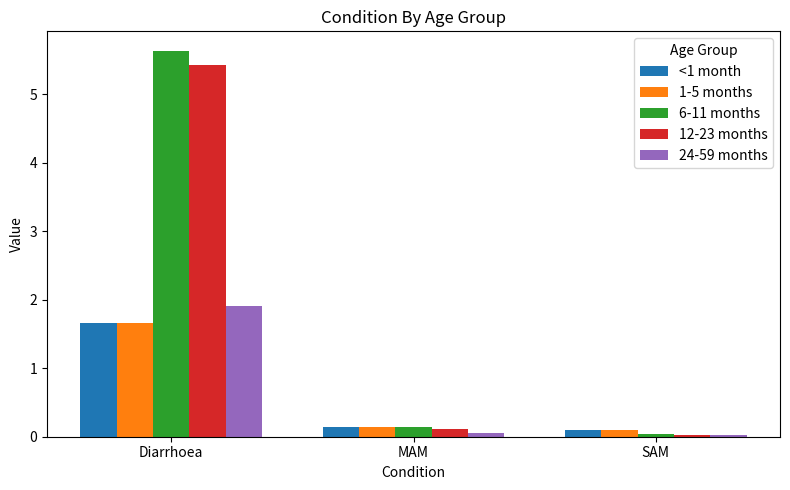

Which series has the largest range (max minus min)?

6-11 months